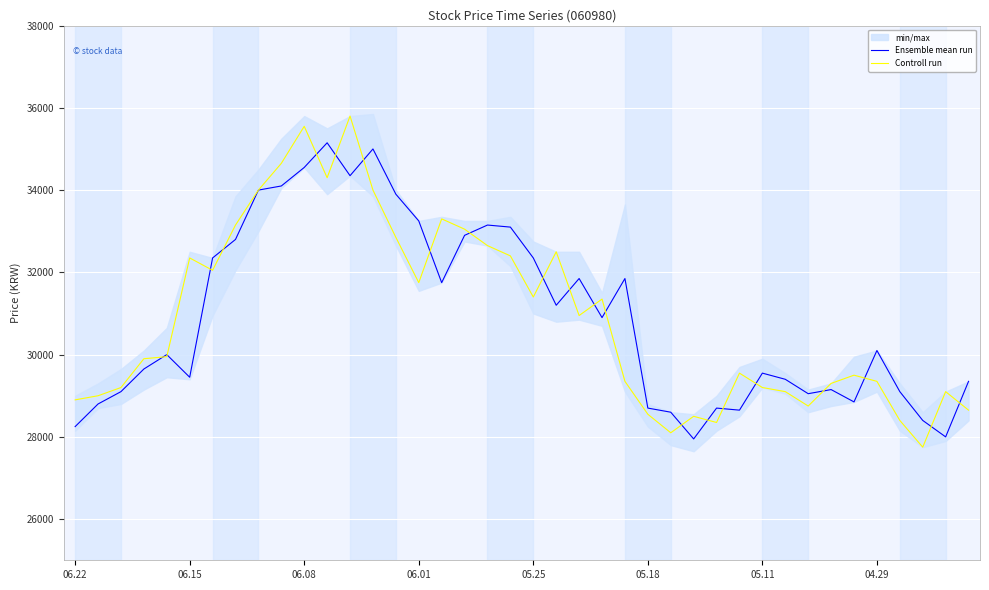

What is the value of the Controll run point at the 30th from the left?

29550